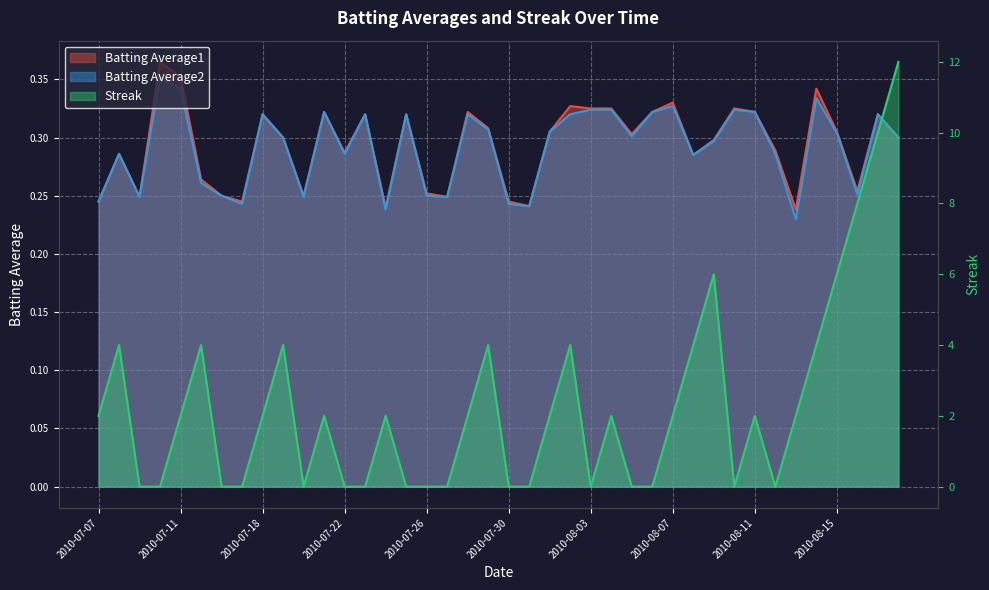

What is the difference between the maximum and second lowest values in the Batting Average2 series?

0.1